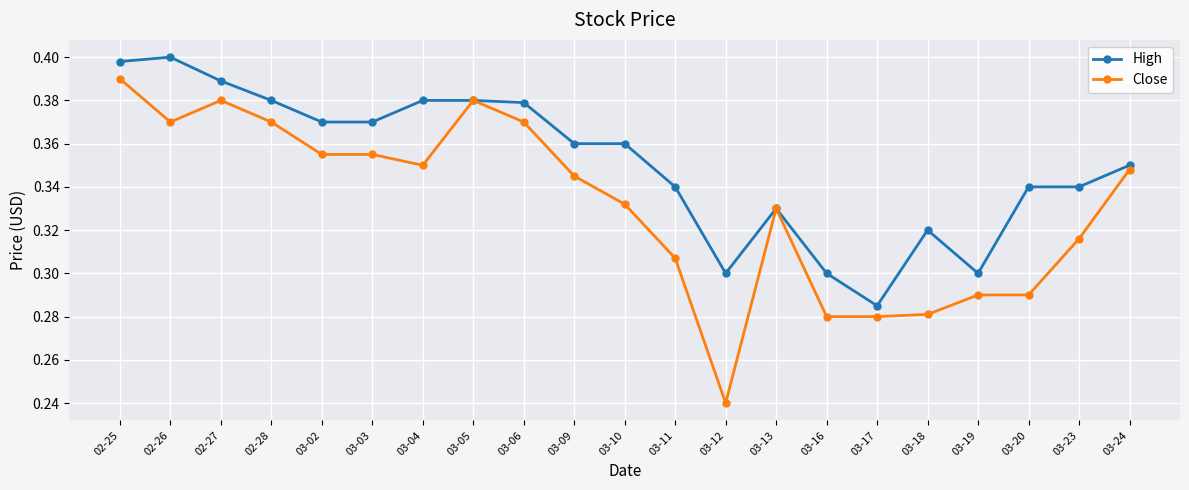

Which series changed the most between 03-09 and 03-18?

Close